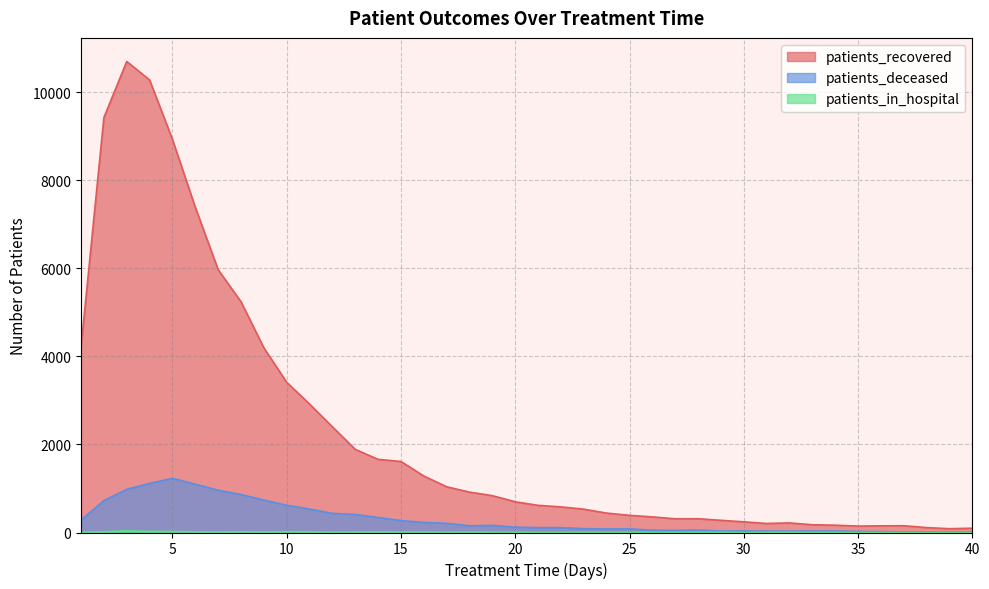

What is the difference between the second highest and second lowest values in the patients_deceased series?

1102